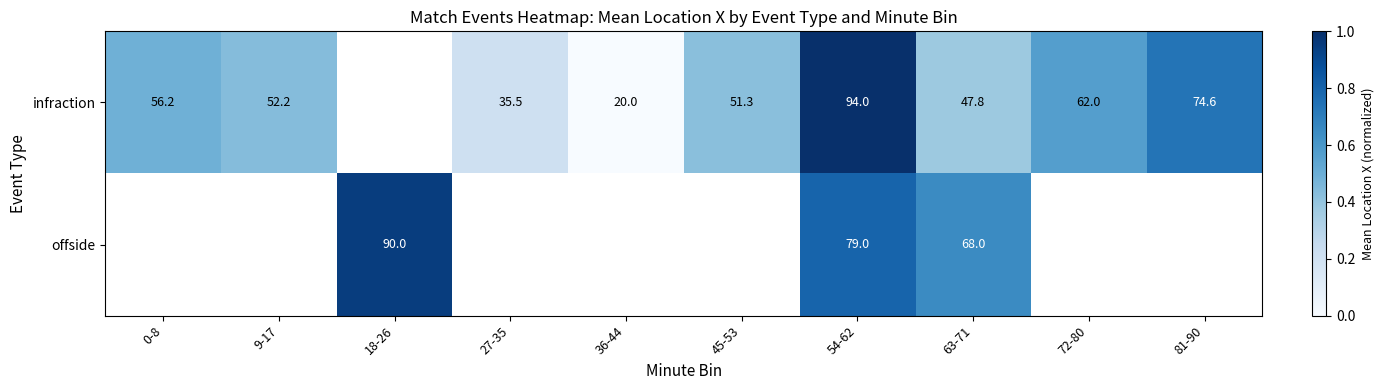

The offside series shows 0.8 at 54-62. True or false?

True